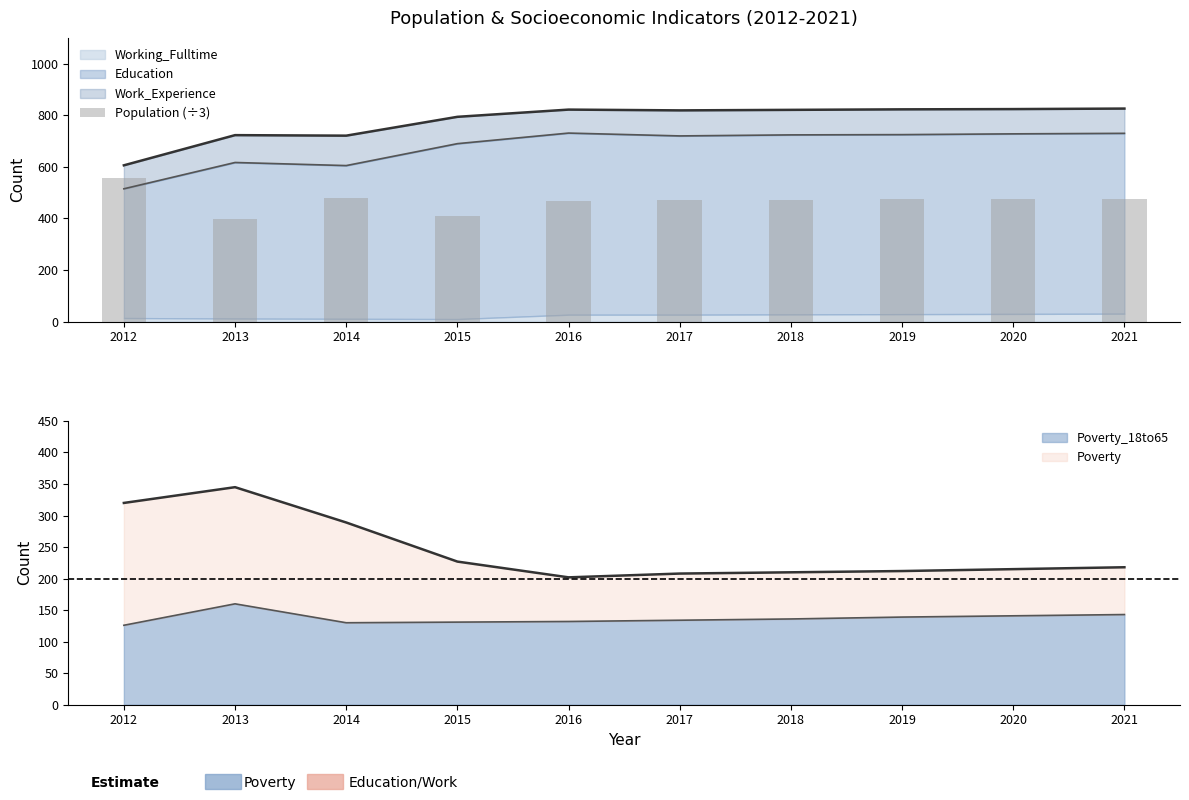

What is the value of the 5th bar from the left?

467.0